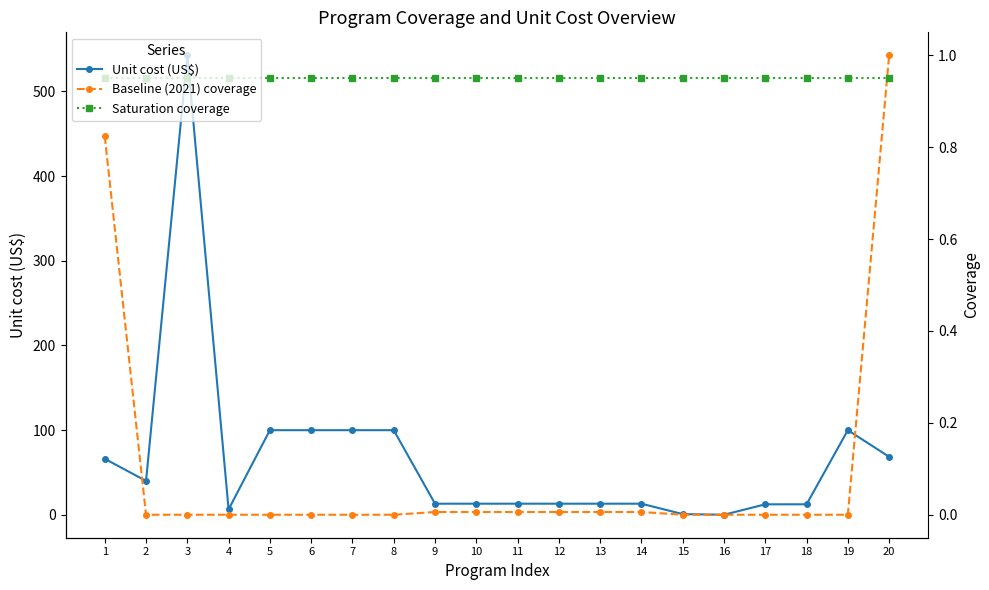

At which label does Baseline (2021) coverage reach its peak?

20